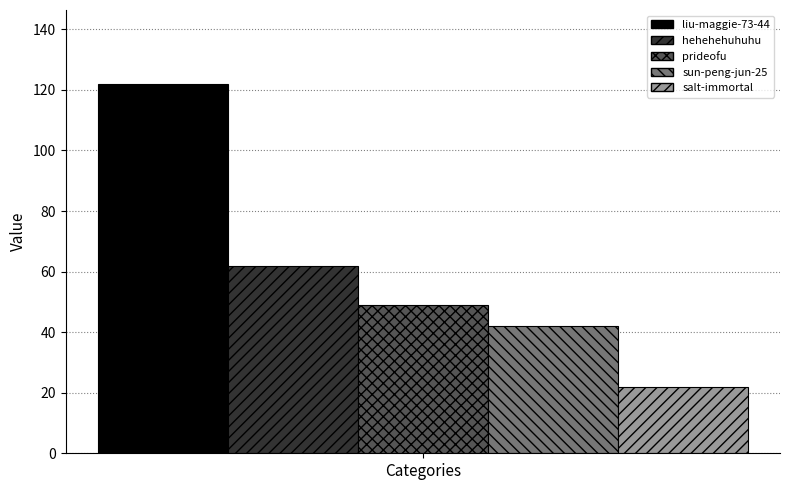

What is the approximate value of salt-immortal at Categories?

22